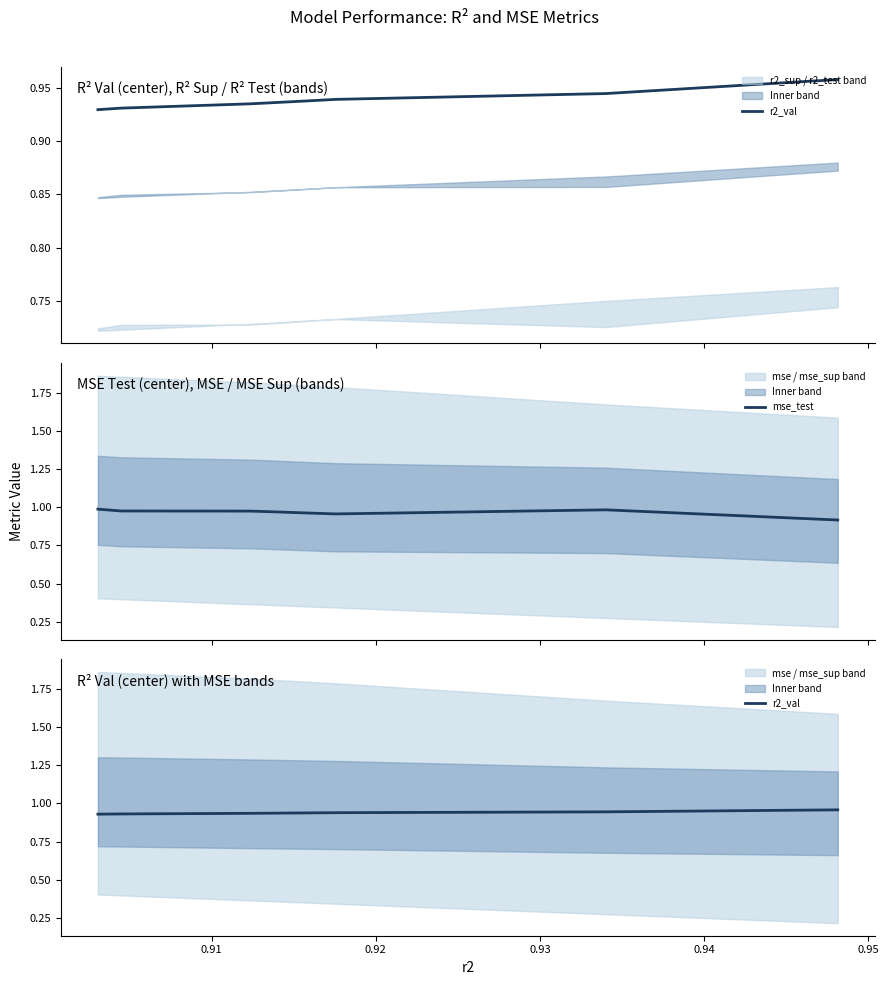

Is this an area chart (filled region under the line)?

No